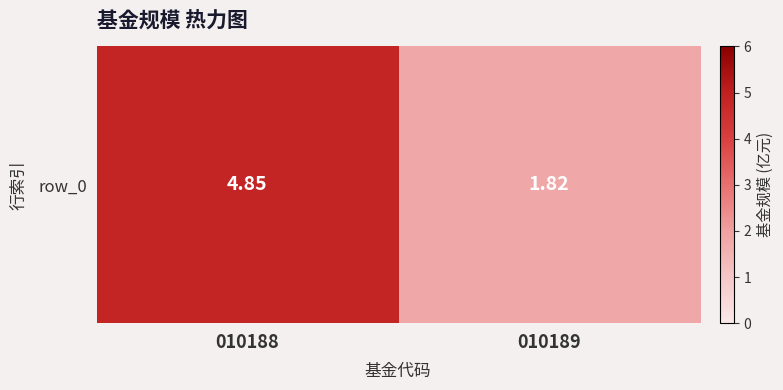

Approximately how many times larger is the value at 010188 compared to 010189?

2.7